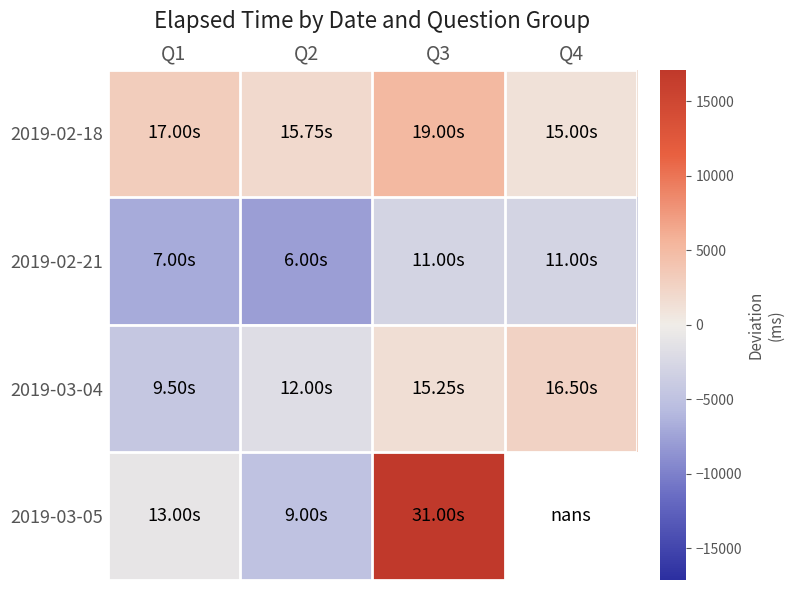

Is it true that 2019-03-04 equals 2633.3 at Q4?

True